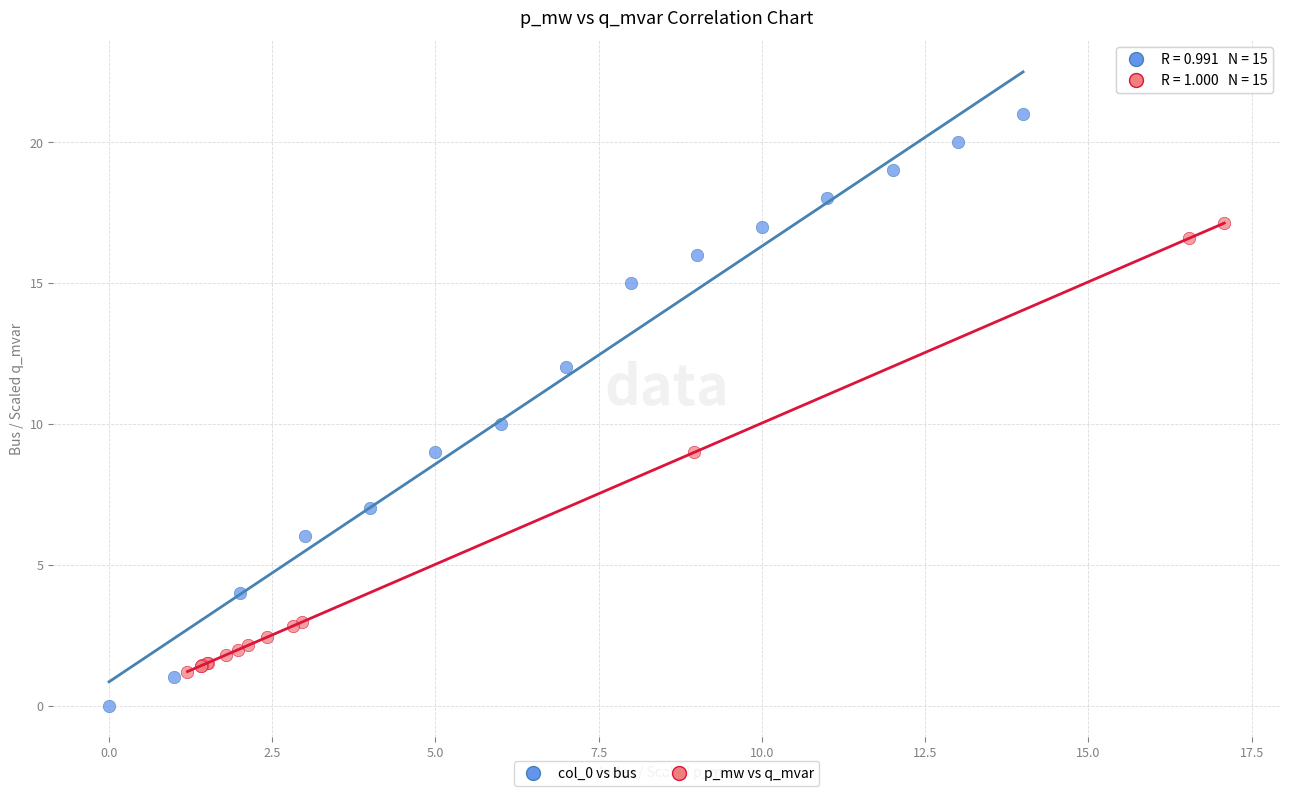

Which series contains the lowest Y value?

col_0 vs bus